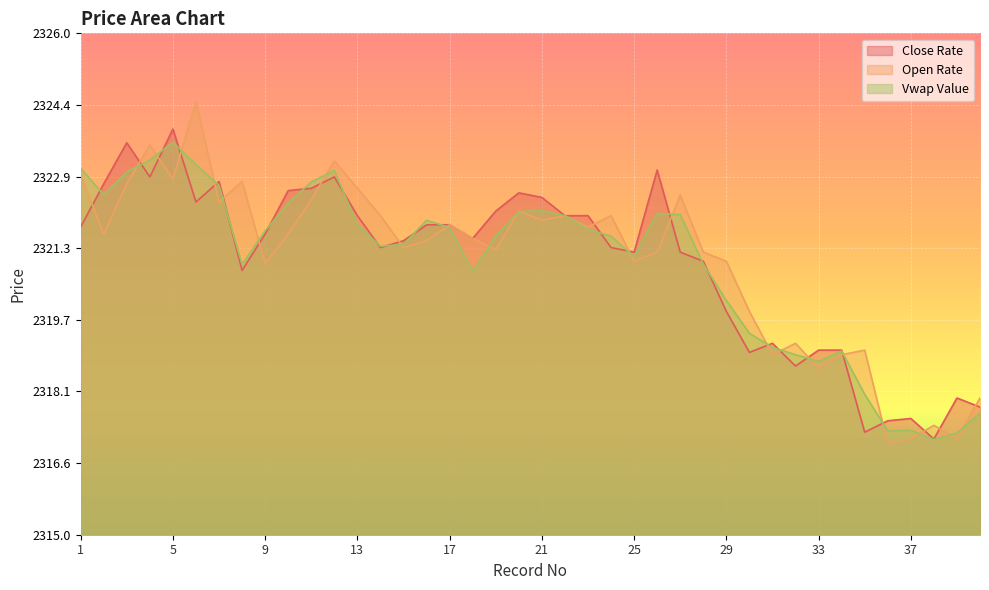

Rank the series at 9 from highest to lowest value.

Vwap Value, Close Rate, Open Rate